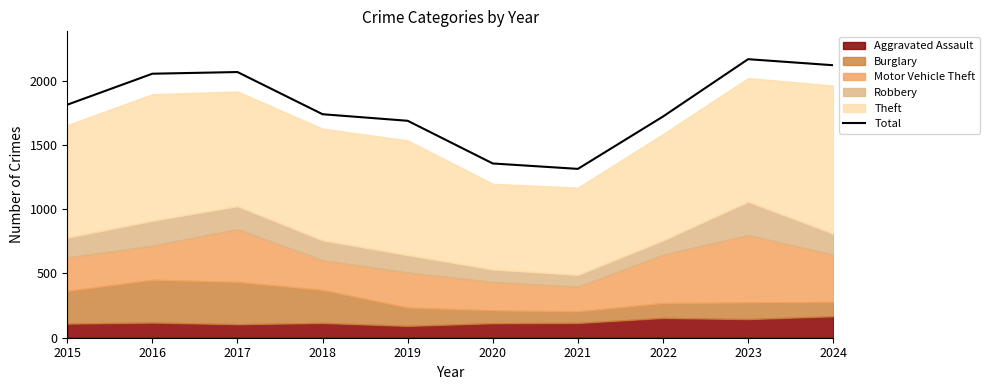

What is the difference between the values at 2019 and 2023?

479